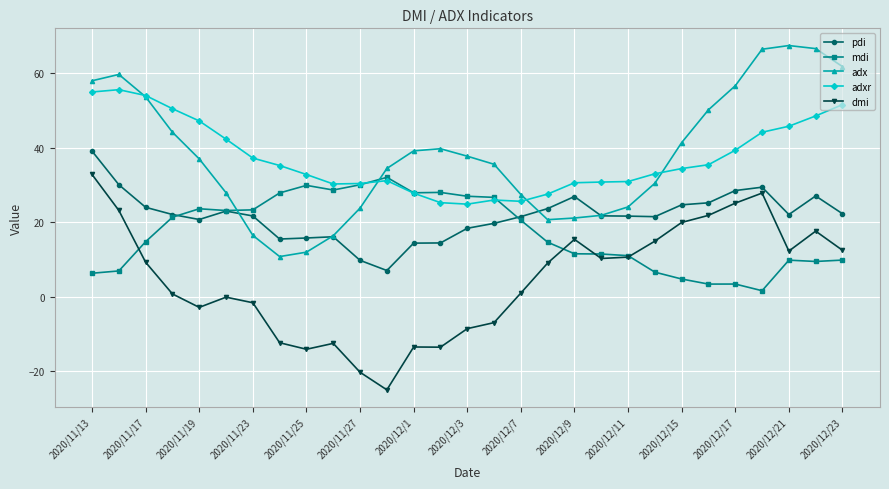

What is the lowest value of the adxr series?

24.8